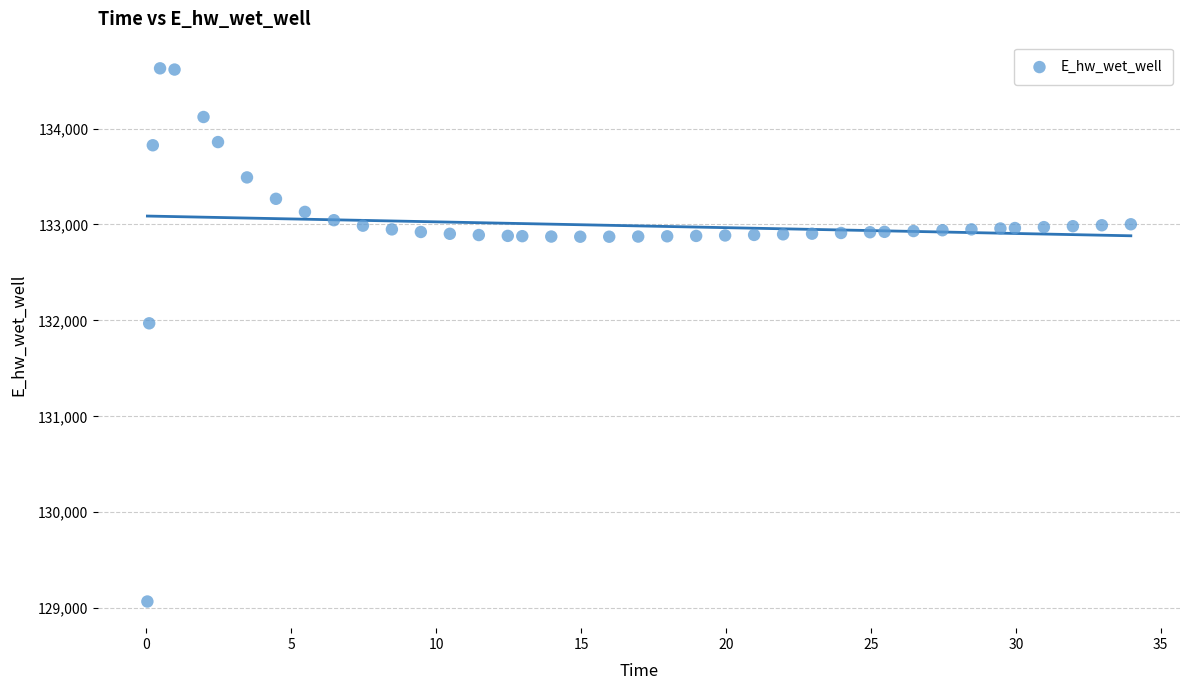

What is the range of Y values (max minus min)?

5557.2